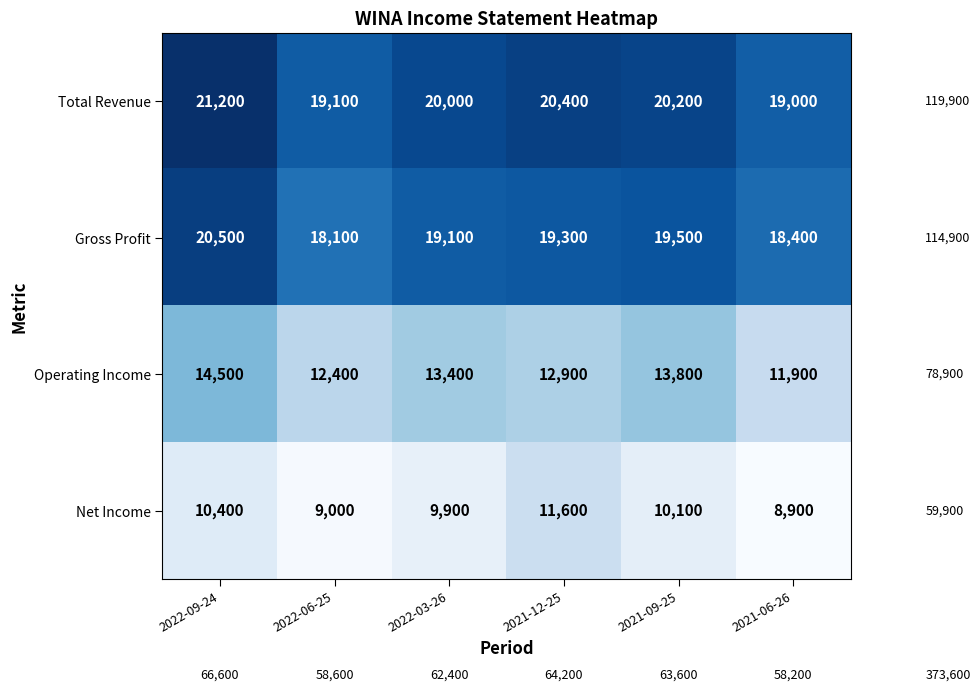

What is the spread (max minus min) of values at 2021-06-26?

10100